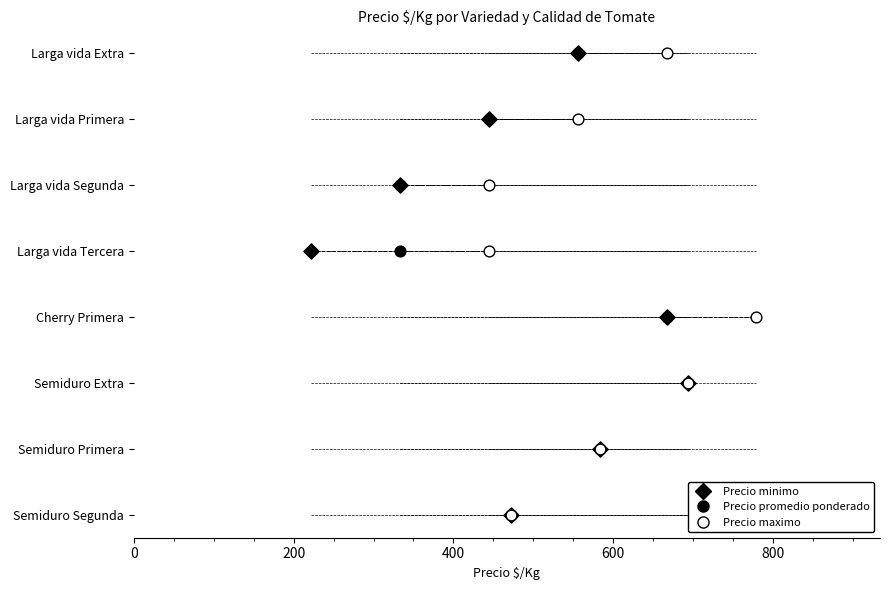

What are all the series names shown in the legend?

Precio minimo, Precio promedio ponderado, Precio maximo